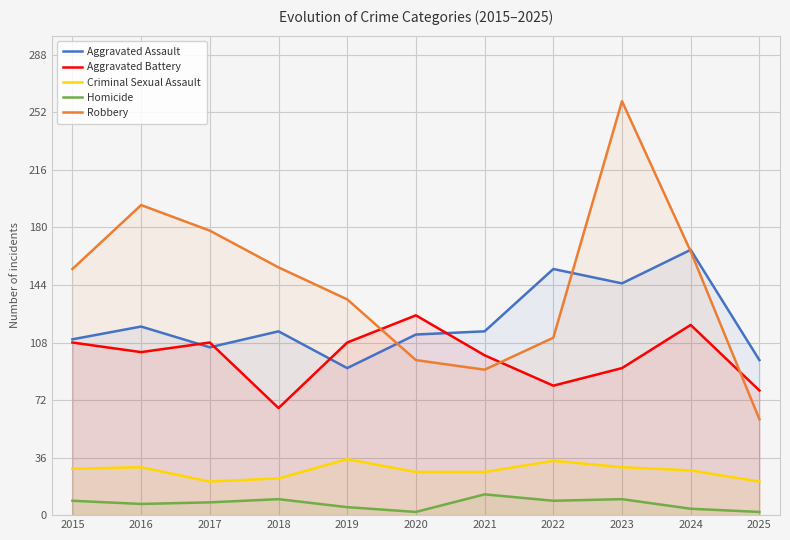

At 2021, list the series in order from largest to smallest.

Aggravated Assault, Aggravated Battery, Robbery, Criminal Sexual Assault, Homicide